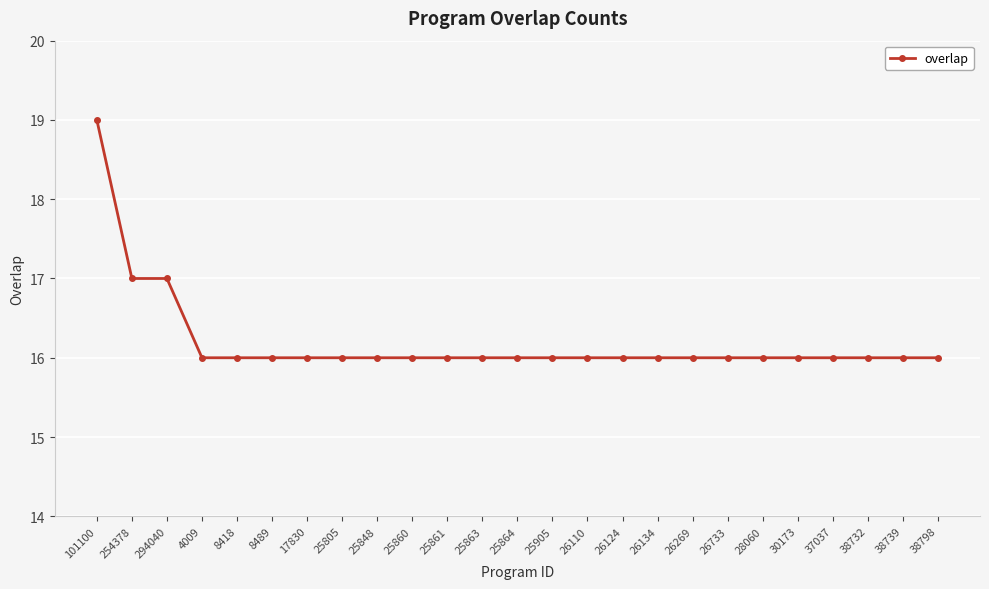

At which category does the chart reach its peak across all series?

101100